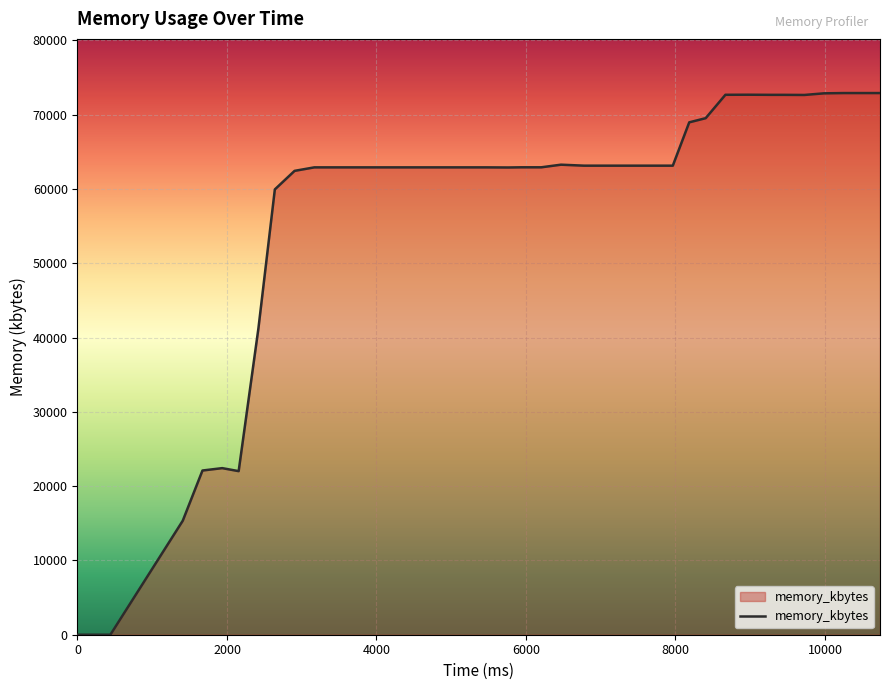

What is the greatest value displayed?

72900